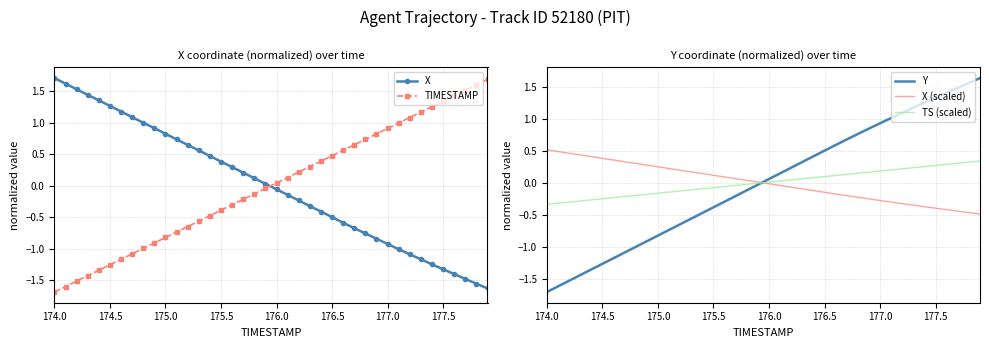

The X (scaled) series shows -0.4 at 177.5. True or false?

True